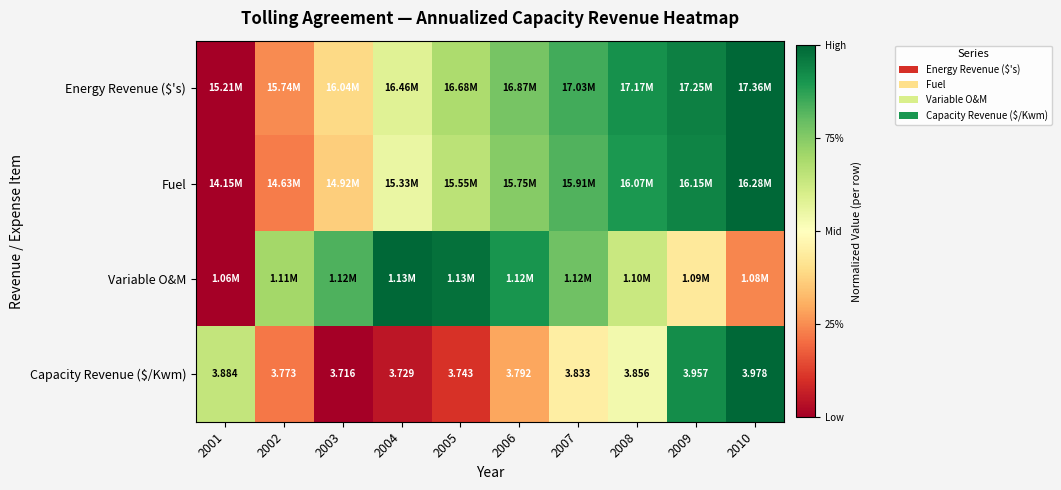

Is it true that Capacity Revenue ($/Kwm) equals 0.1 at 2002?

False